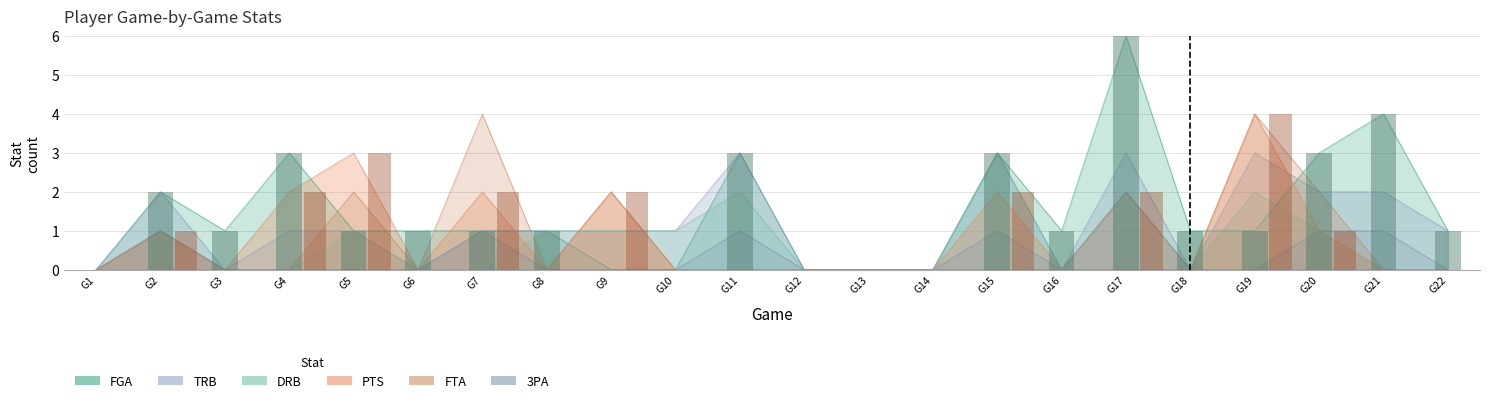

Does the chart contain stacked bars?

No